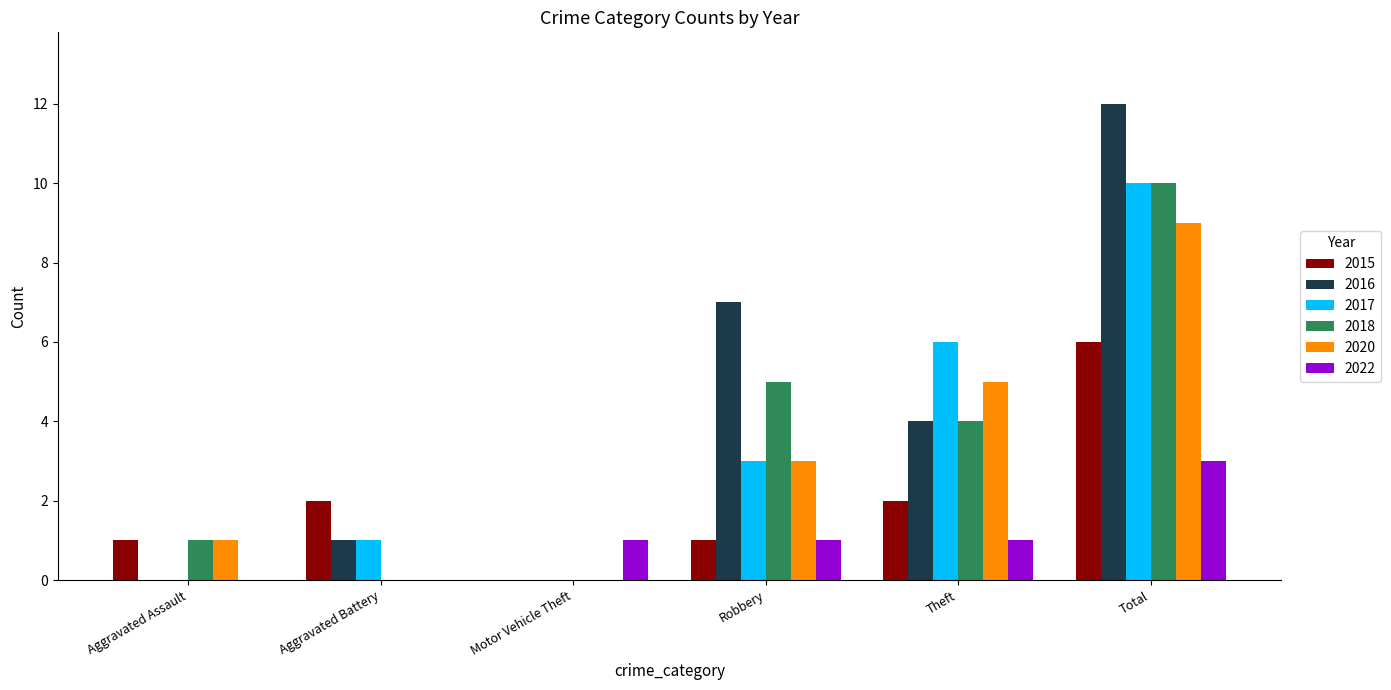

Are the bars horizontal?

No